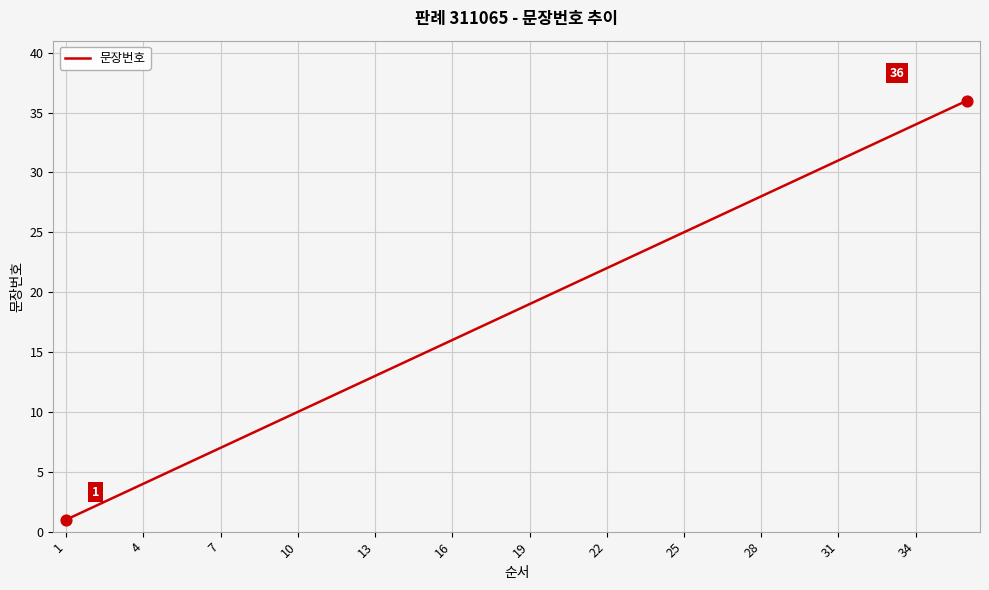

What is the difference between the maximum and minimum values?

35